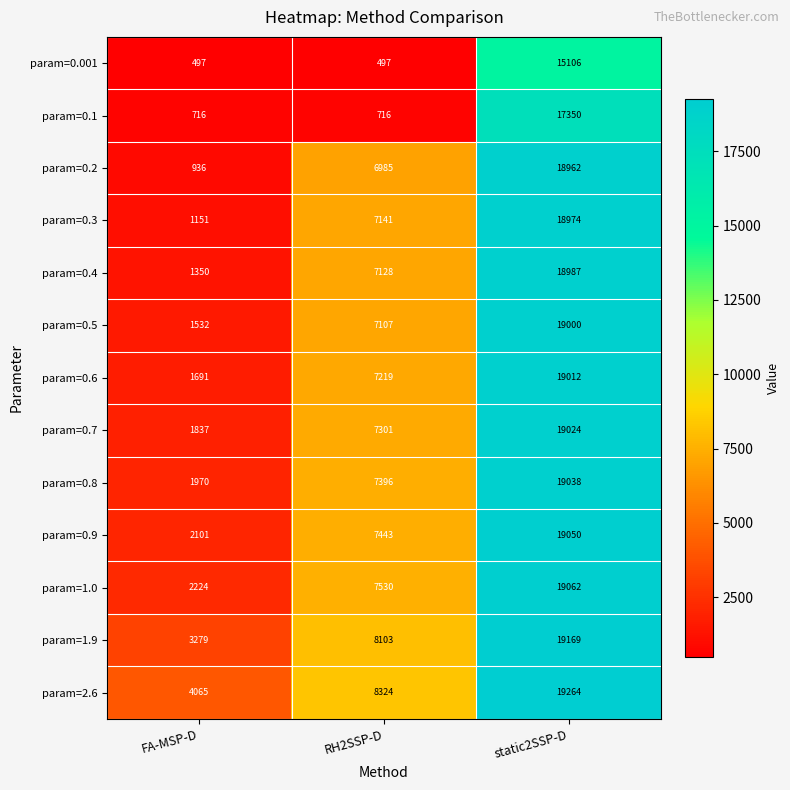

What is the average value of the param=0.3 series?

9089